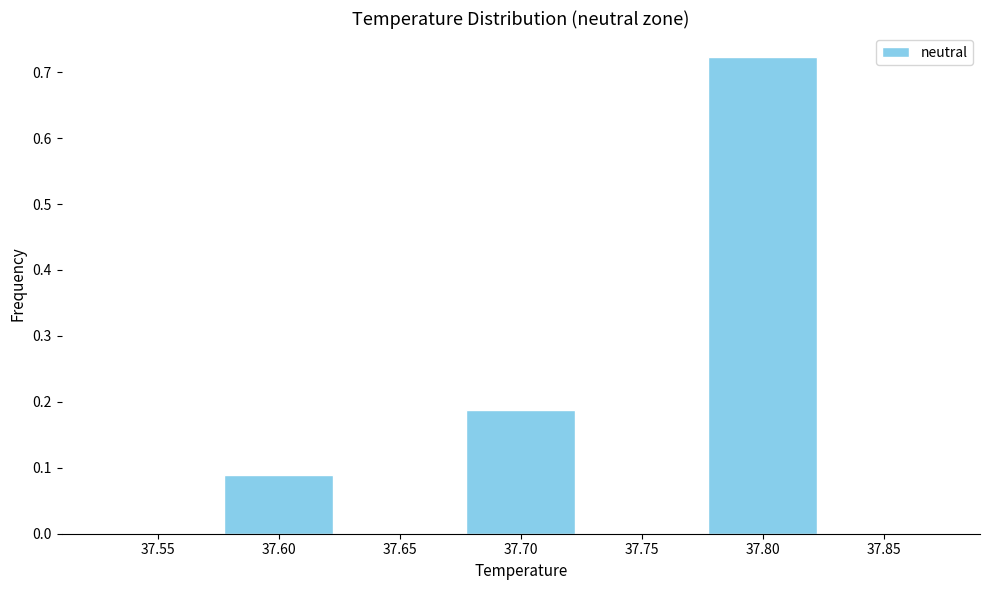

What is the sum of all values?

1.0